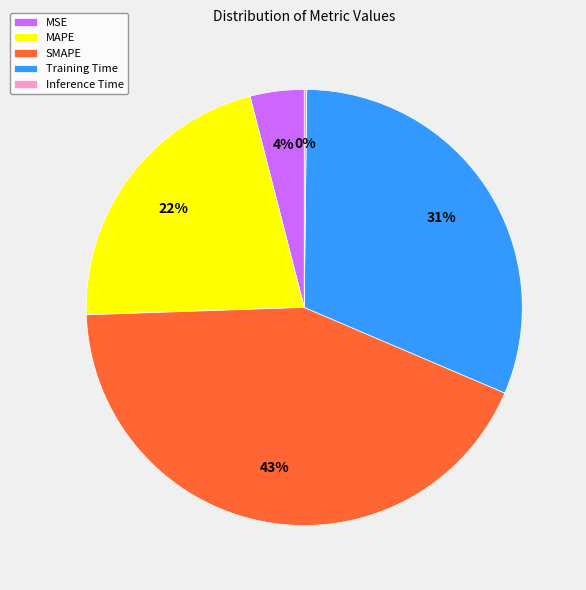

Which category has the biggest portion of the pie?

SMAPE